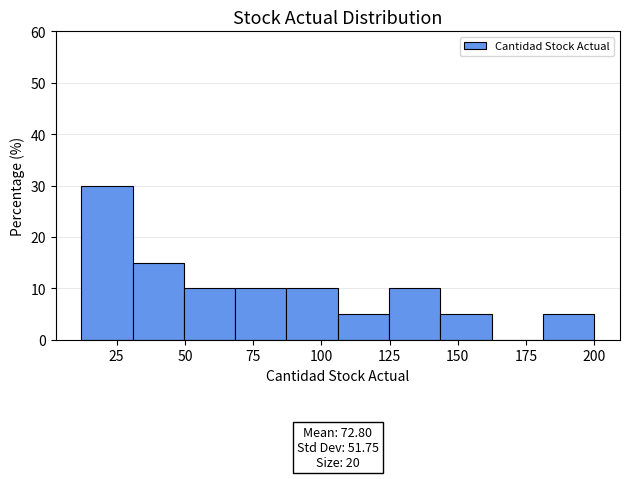

Read against the x-axis, roughly where is the centre of the tallest bar?

20